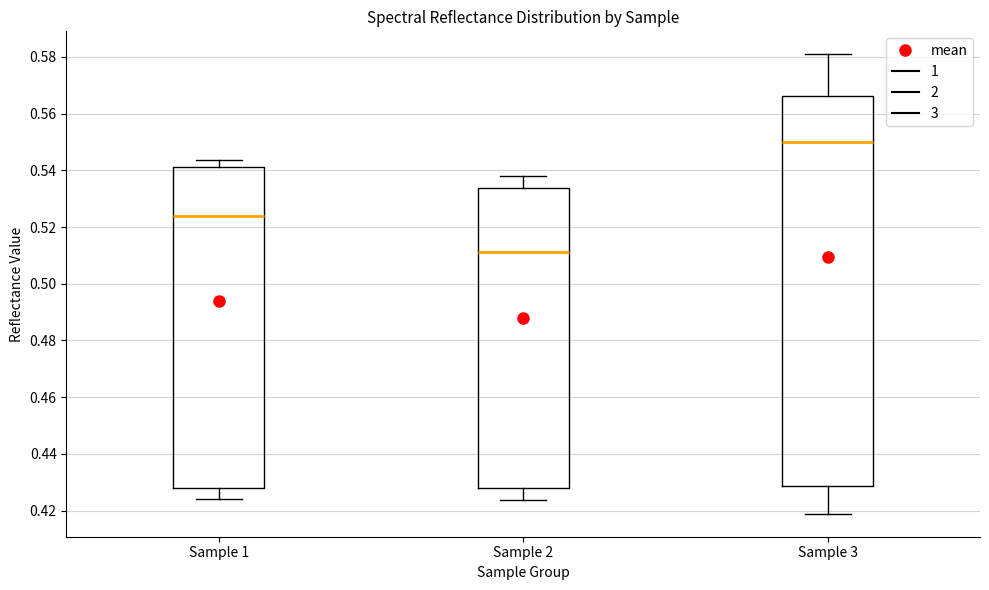

Where does the lower whisker of the box for Sample 3 end on the y-axis? The values are not printed on the chart, so give them approximately, as read against the axis.

0.418